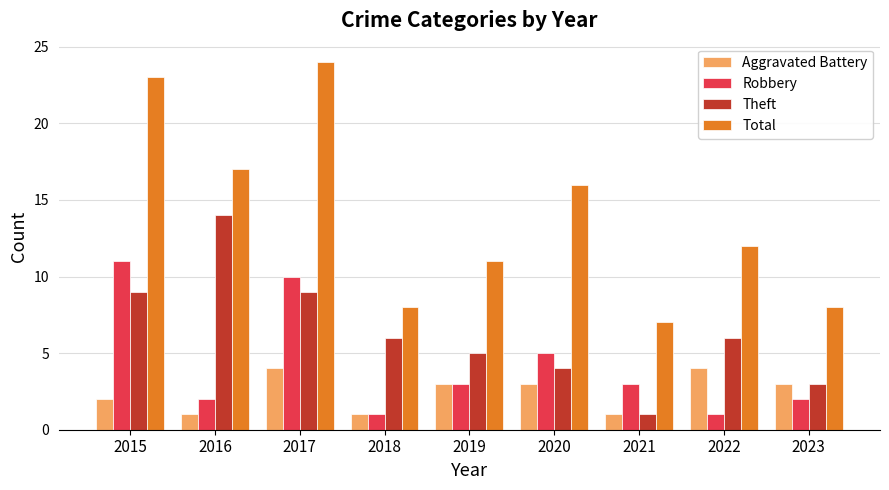

What is the smallest value displayed?

1